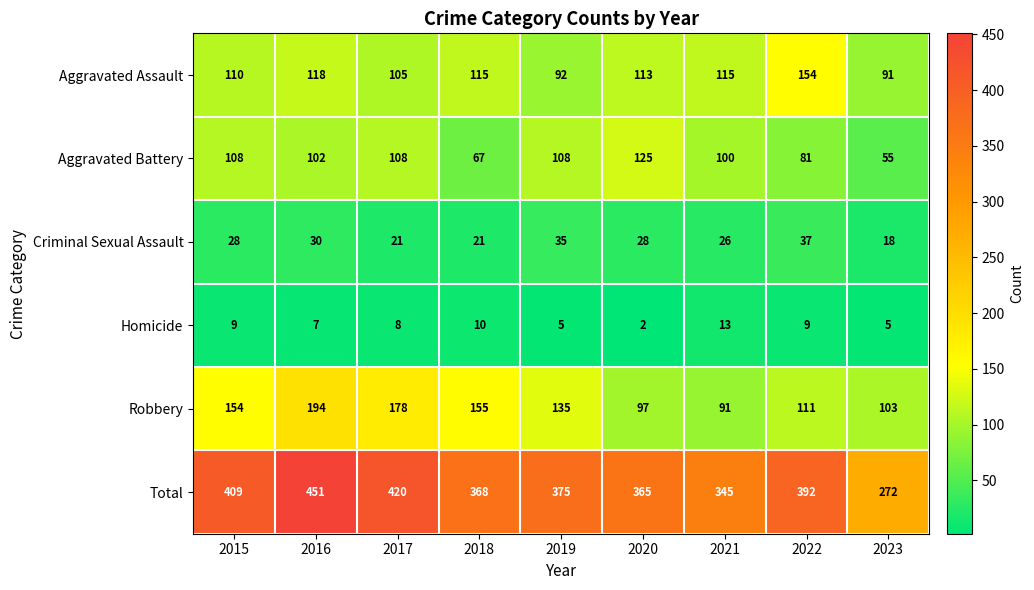

The value of Aggravated Assault at 2022 is 276. True or false?

False